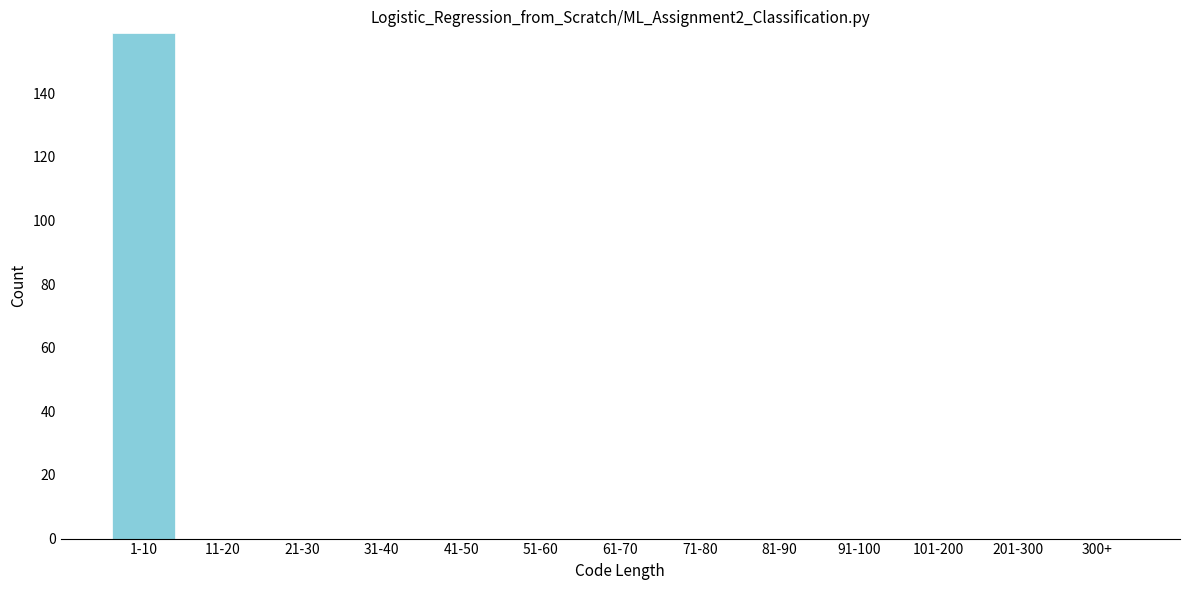

Reading left to right, transcribe all the data shown in this chart.

1-10=159	11-20=0	21-30=0	31-40=0	41-50=0	51-60=0	61-70=0	71-80=0	81-90=0	91-100=0	101-200=0	201-300=0	300+=0